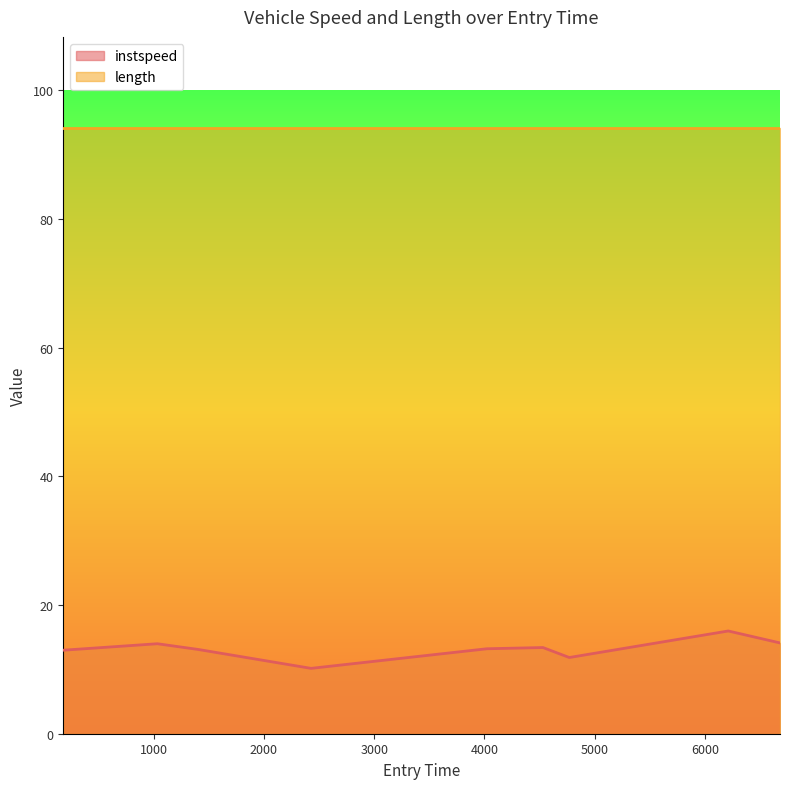

How many interior local peaks (higher than both neighbors) does the data have?

3